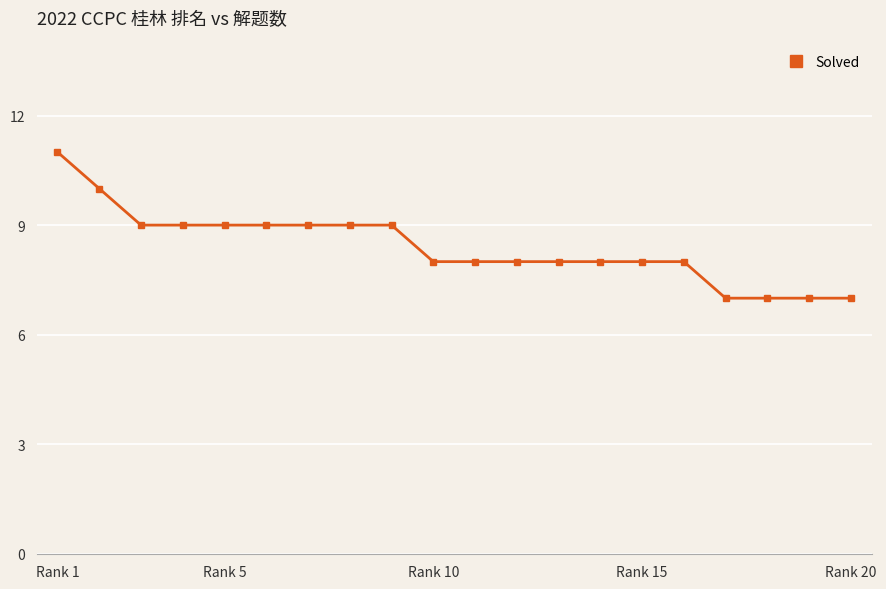

What is the value of the 19th point from the left?

7